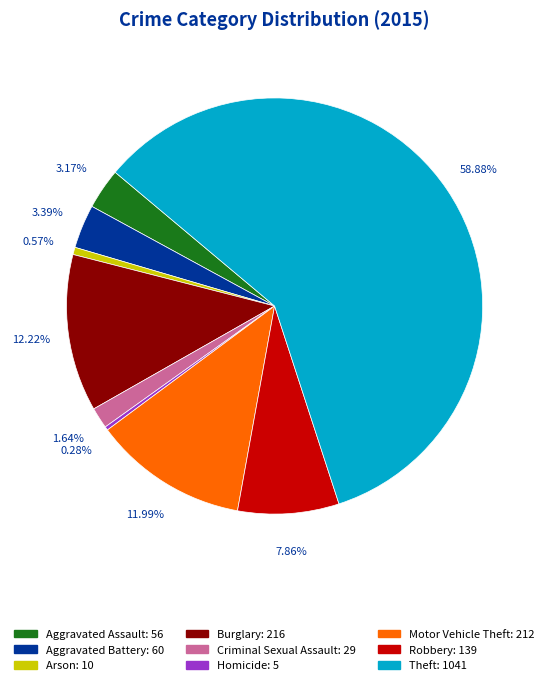

Approximately how many times larger is the value at Aggravated Battery compared to Robbery?

0.4